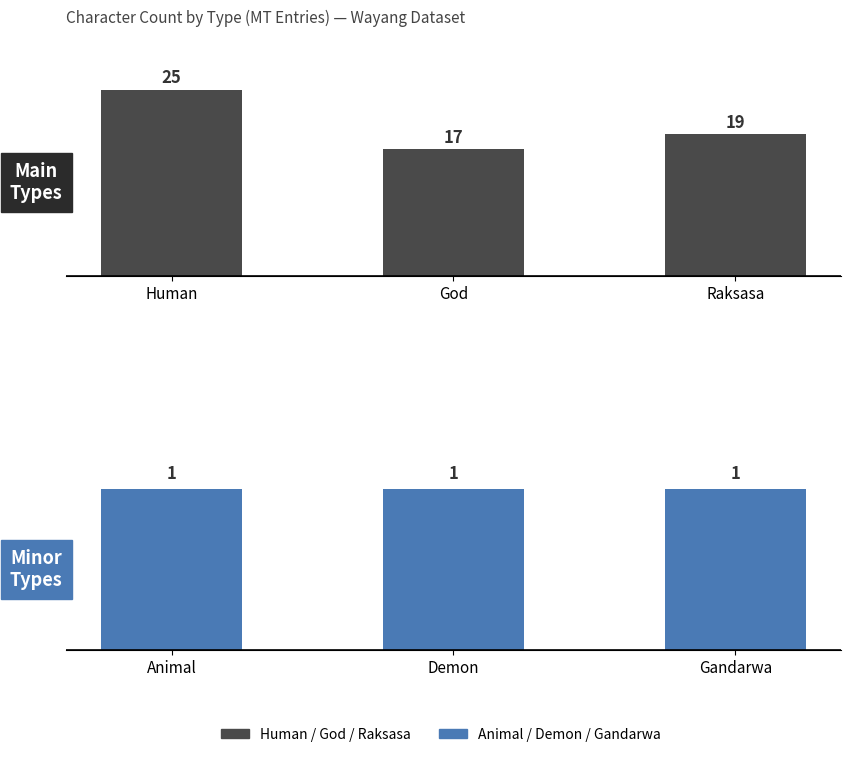

What is the average value of the Animal / Demon / Gandarwa series?

1